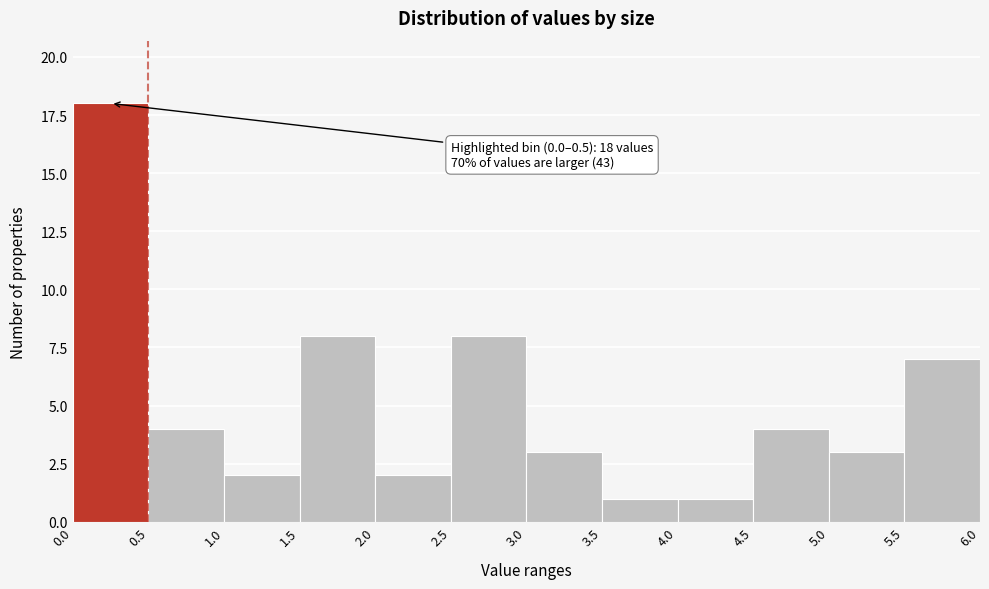

Which range on the x-axis has the tallest bar?

0.0 to 0.5